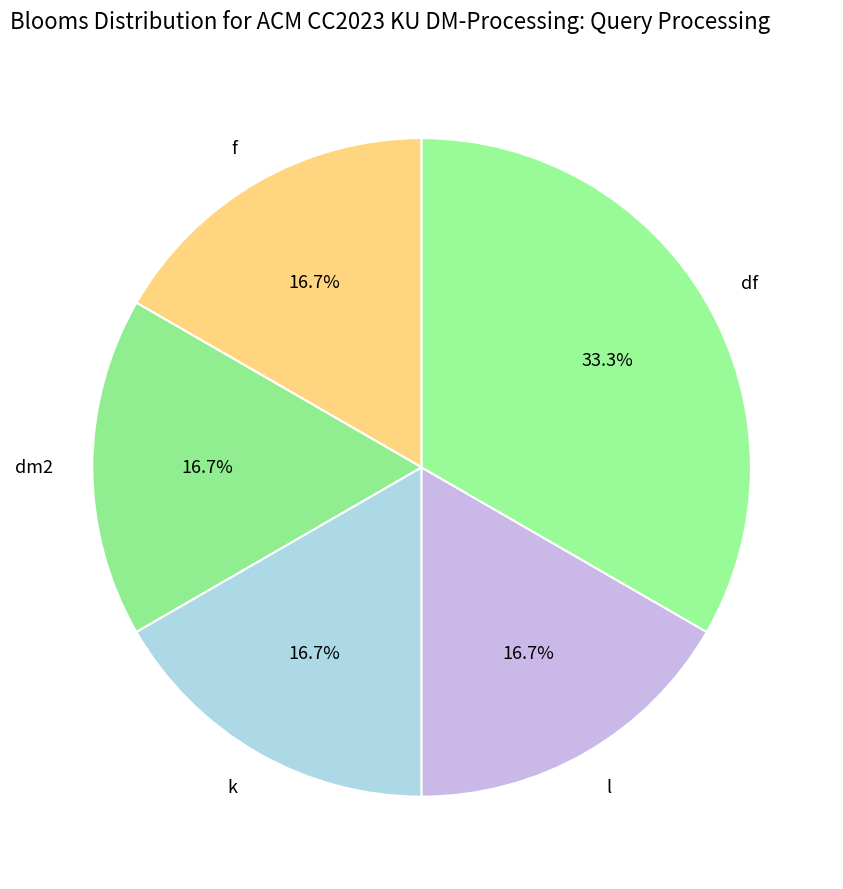

Which slice is the largest?

df